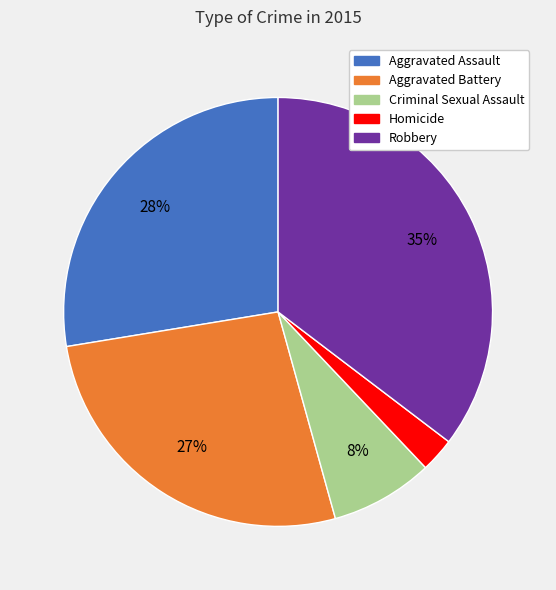

Between Homicide and Robbery, which is larger?

Robbery